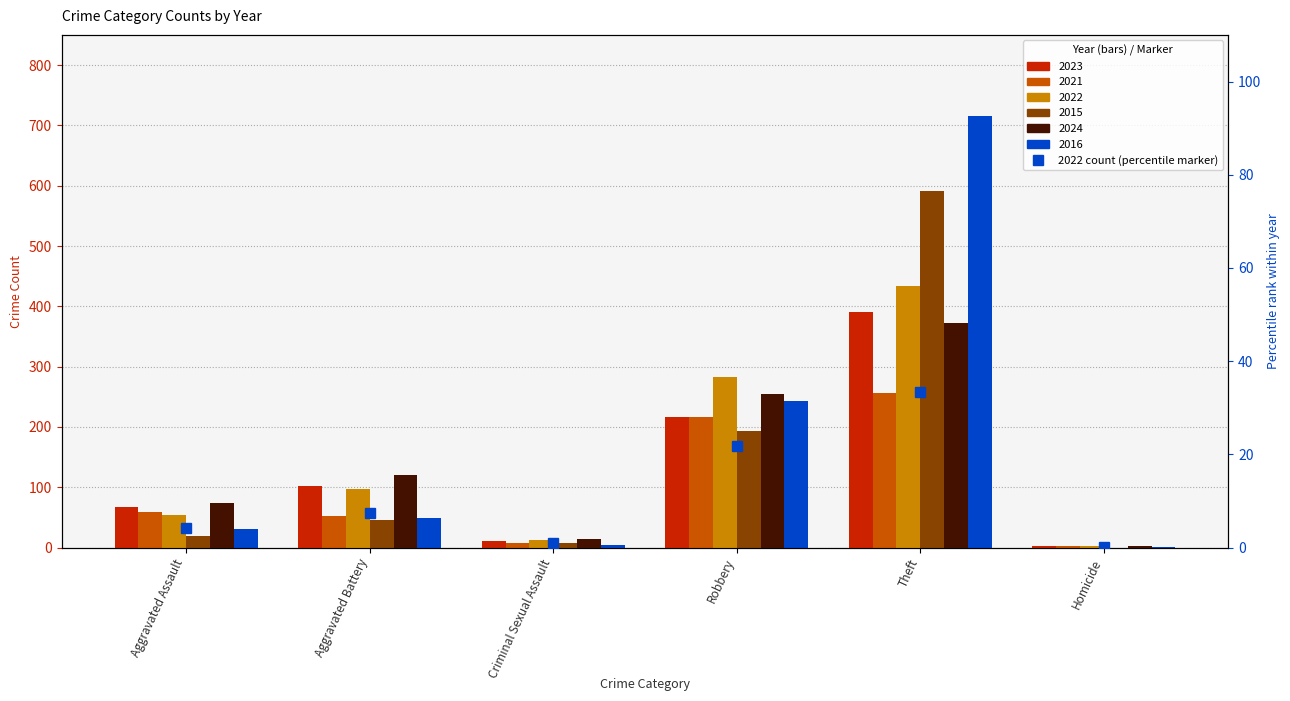

What is the average value of the 2024 series?

140